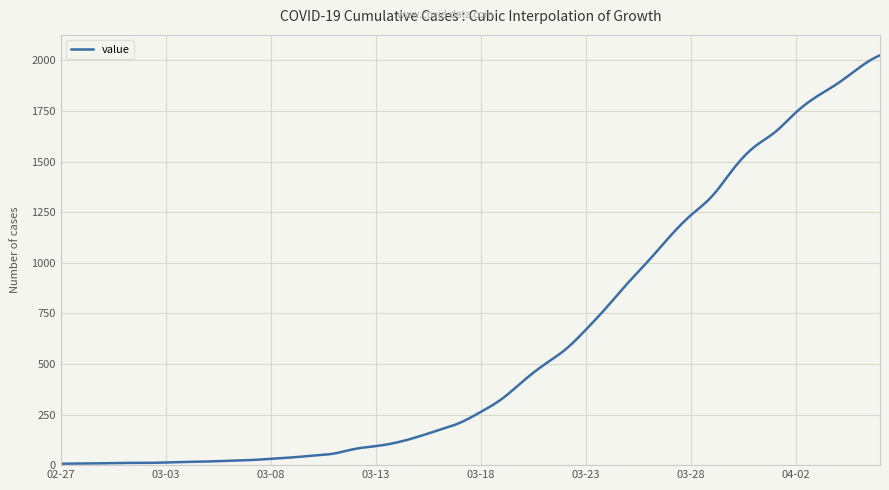

What is the greatest value displayed?

2025.0